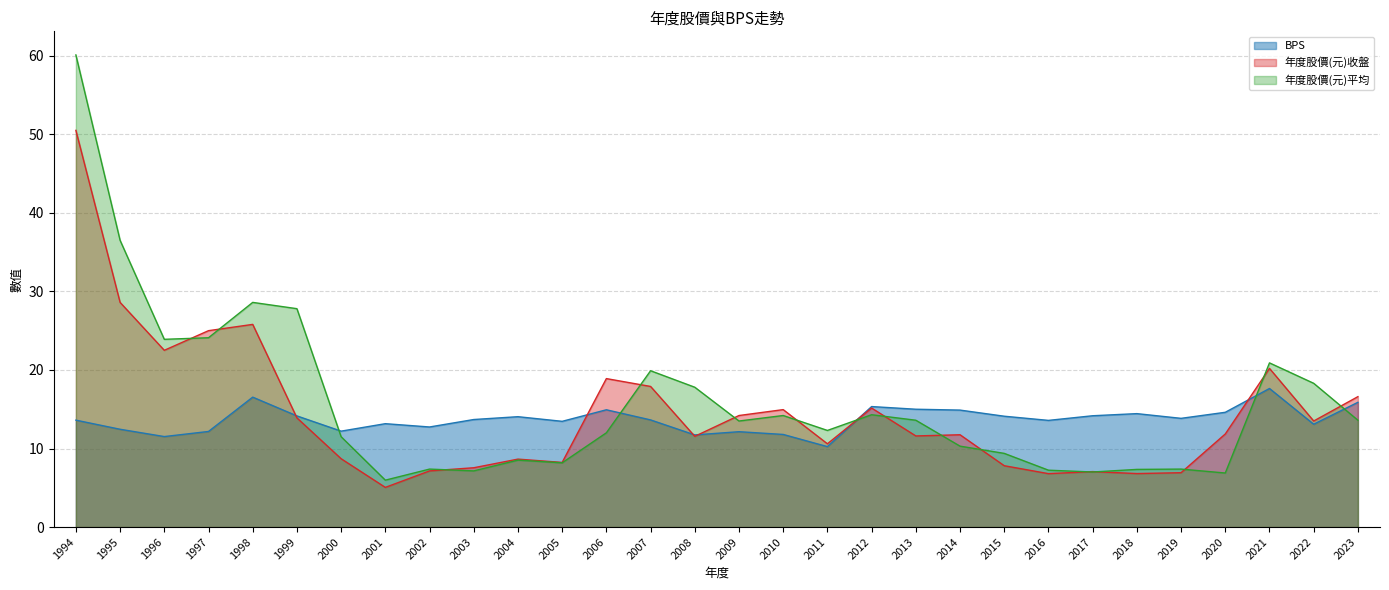

Where is 年度股價(元)平均 nearest to the value 33?

1995